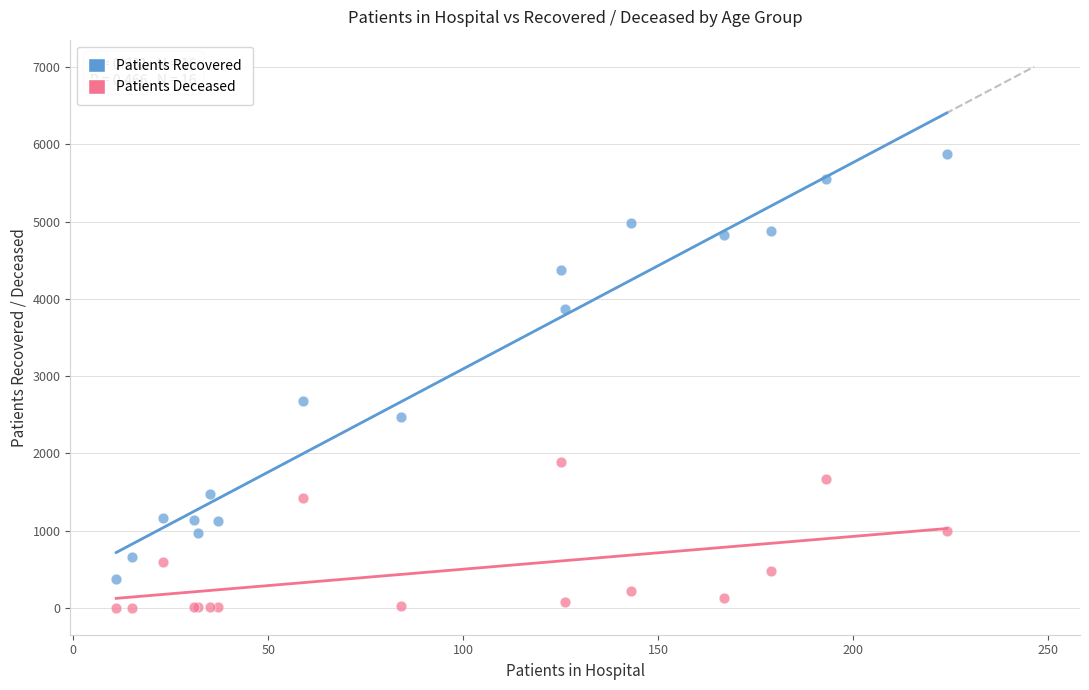

In the Patients Recovered series, what Y value is closest to 3123?

2682